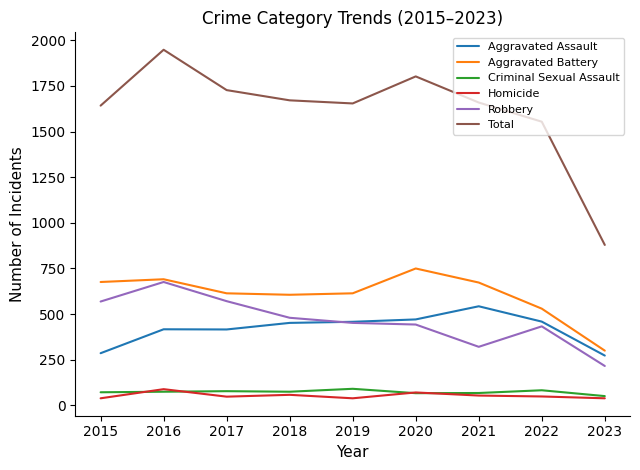

True or false: Criminal Sexual Assault has more than 1 interior local peaks.

True